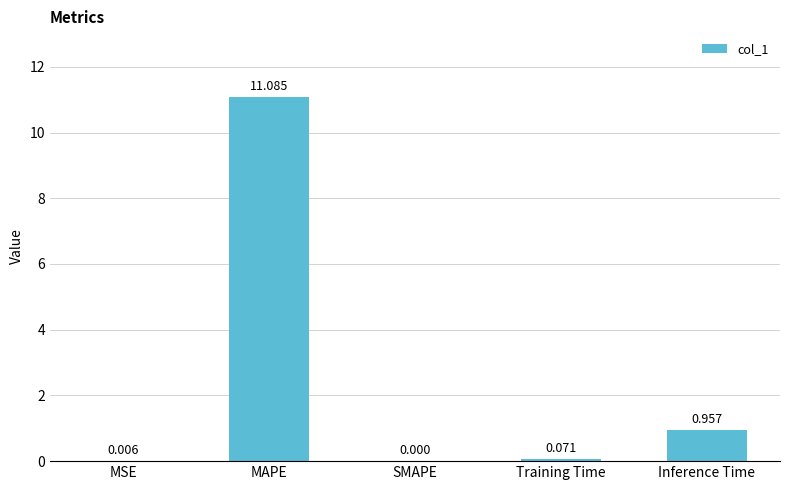

Which has a higher value, MSE or Inference Time?

Inference Time